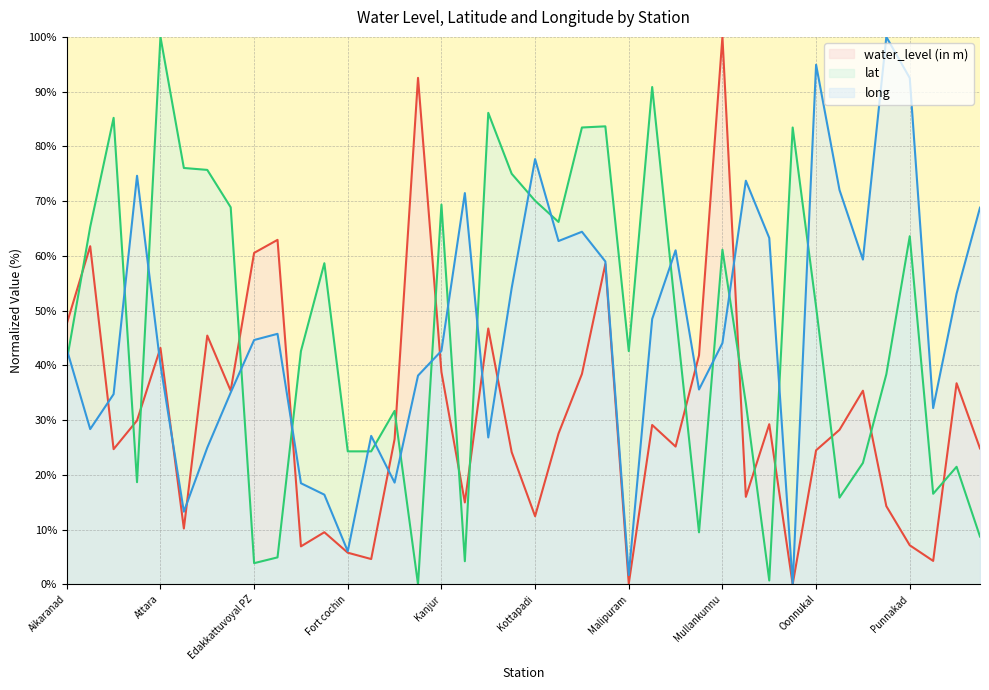

How many values in the lat series exceed 49?

20